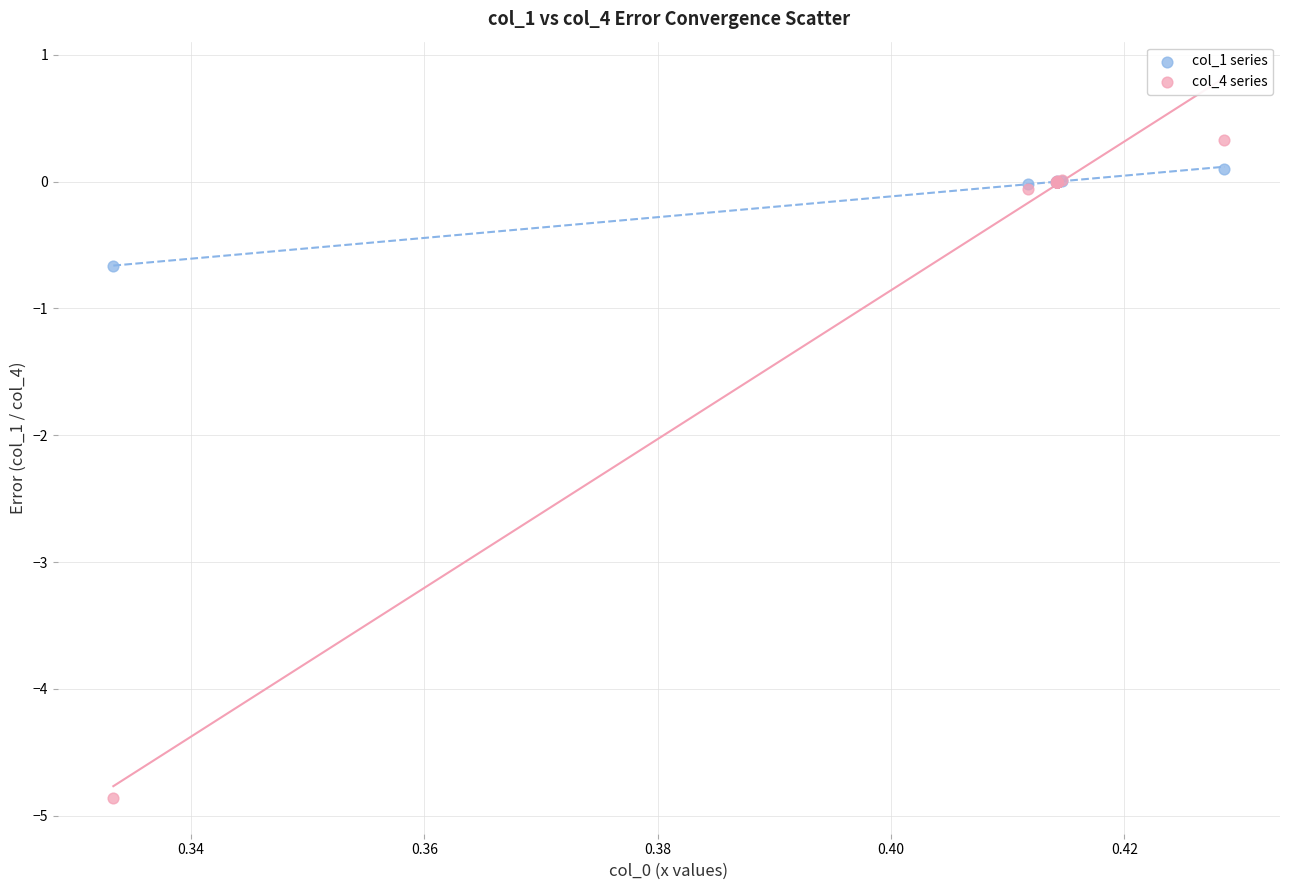

Which series contains the highest Y value?

col_4 series